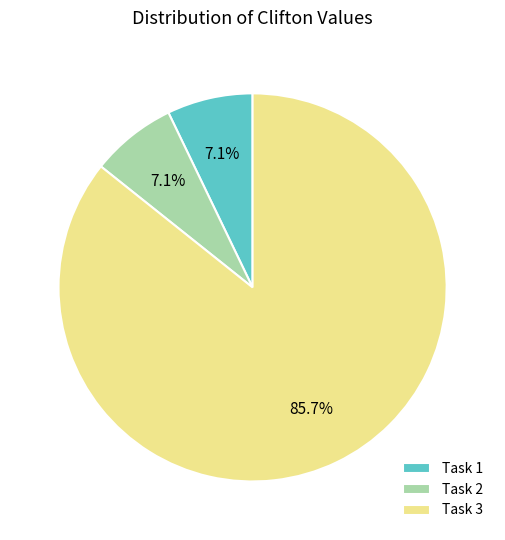

Between Task 1 and Task 3, which is larger?

Task 3